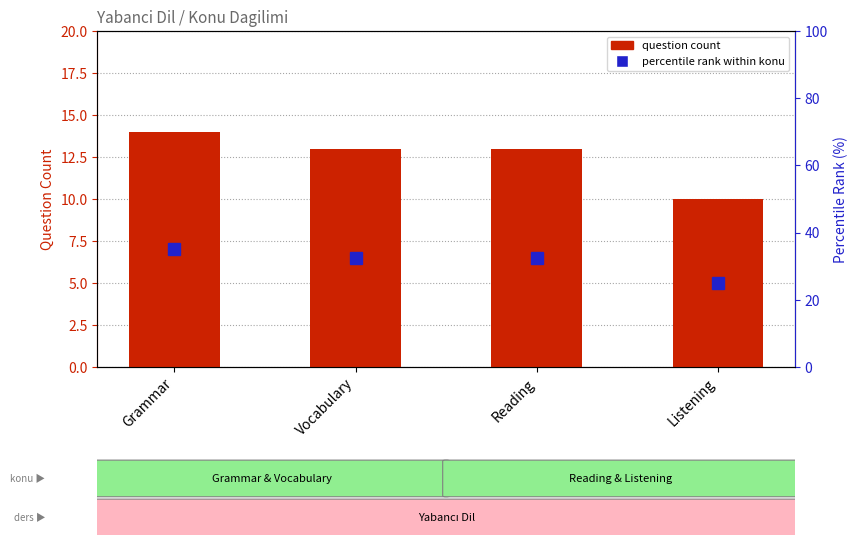

How many values in the question count series exceed 13?

1